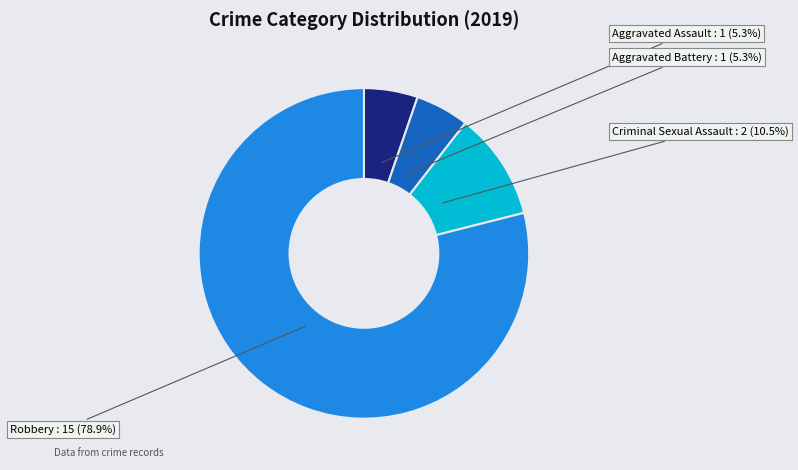

What percentage is NOT represented by Aggravated Assault?

94.7%